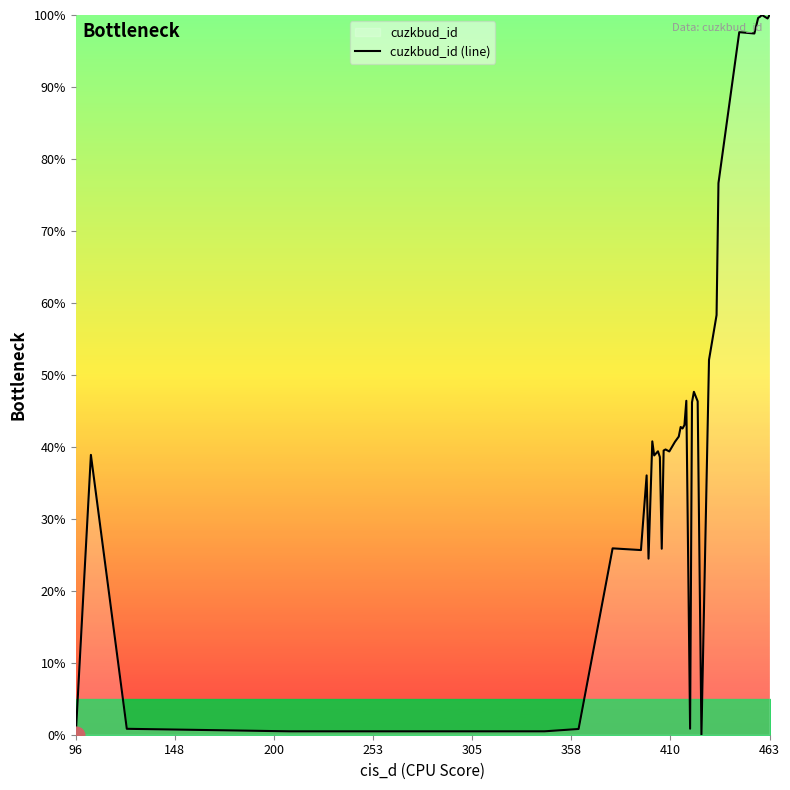

What is the difference between the maximum and minimum values?

100.0